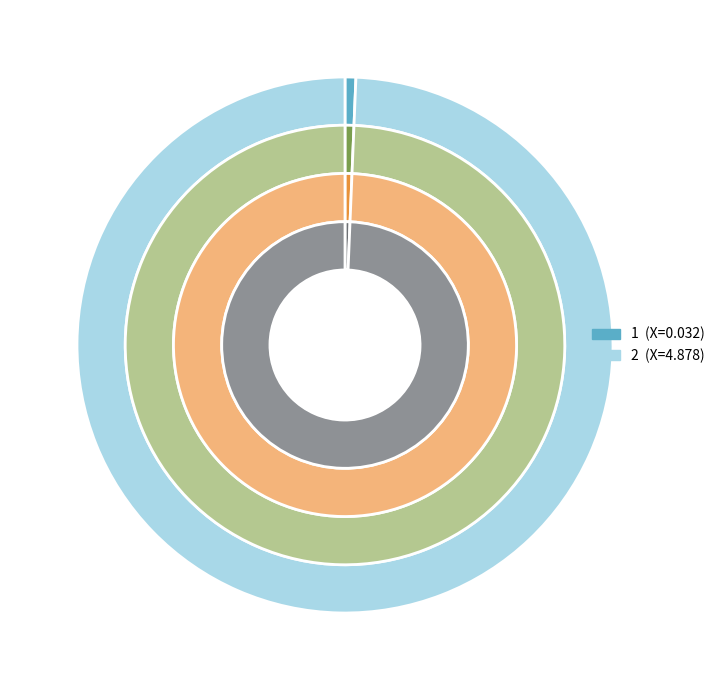

How many segments does this pie chart have?

2